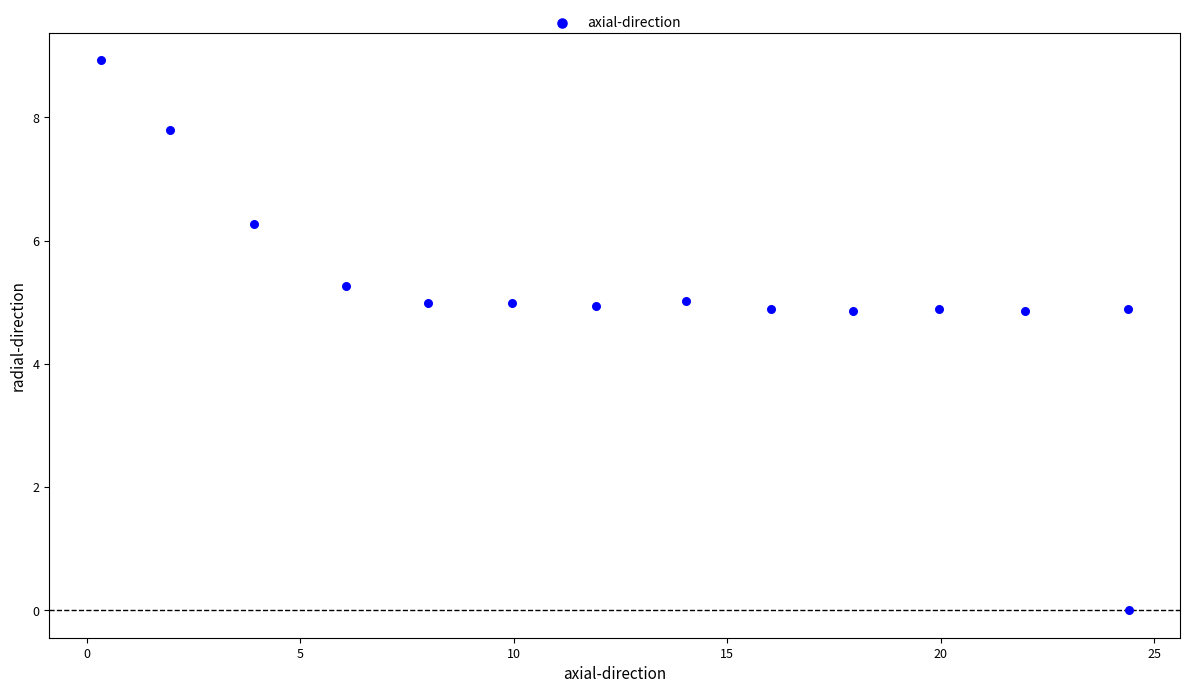

What is the range of Y values (max minus min)?

8.9